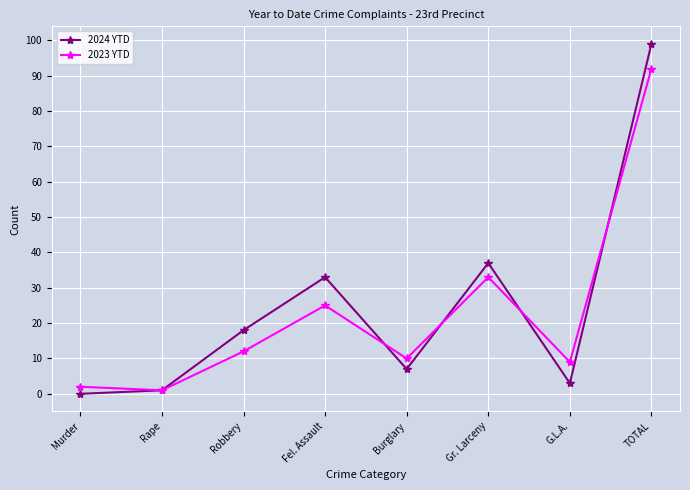

What is the value of the 2024 YTD point at the 3rd from the left?

18